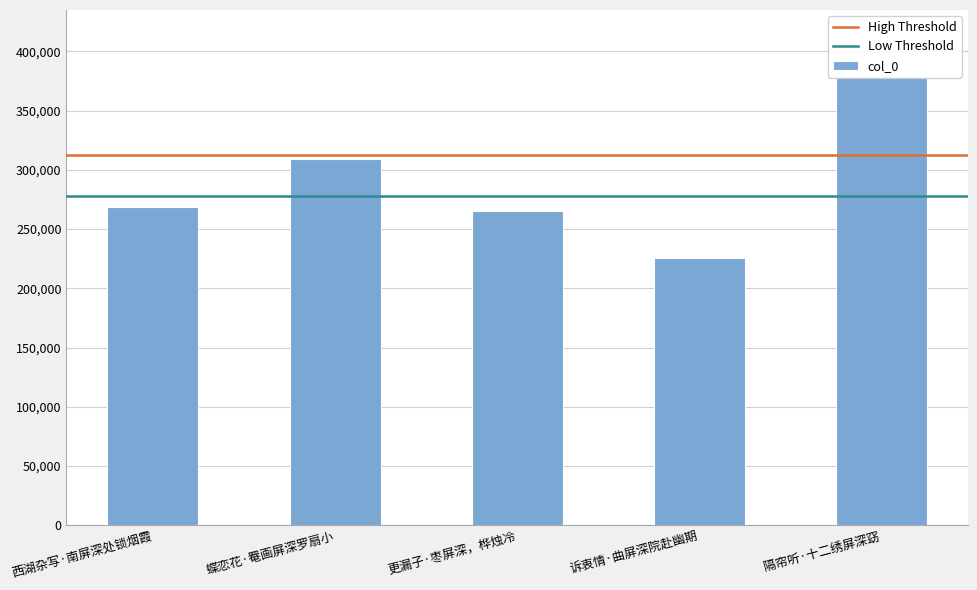

At which label is the value closest to 302126?

蝶恋花·罨画屏深罗扇小